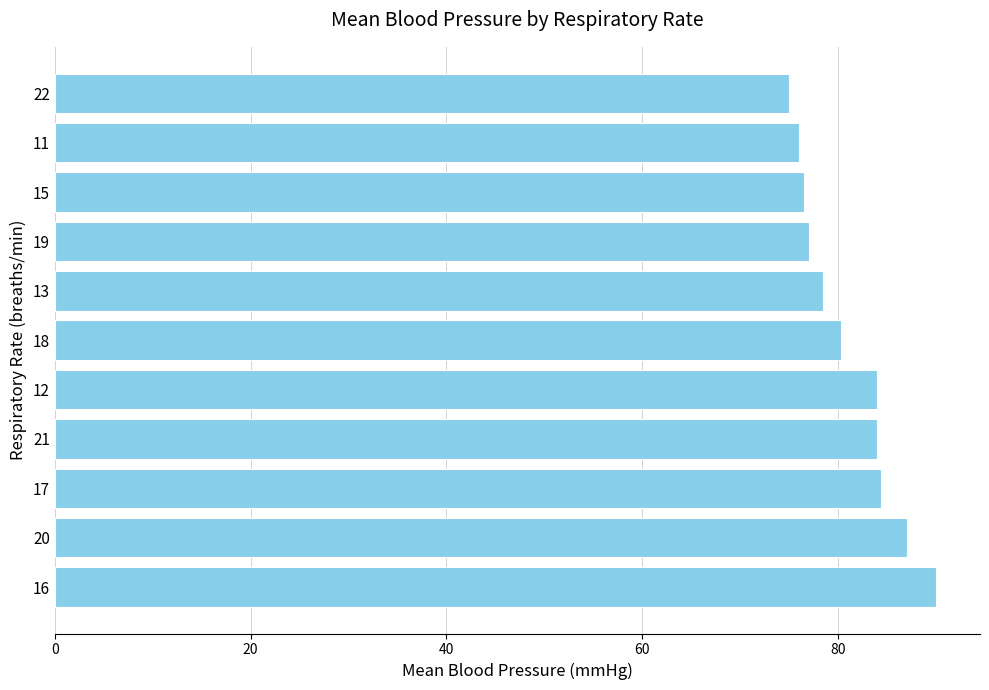

What is the sum of all values?

892.7